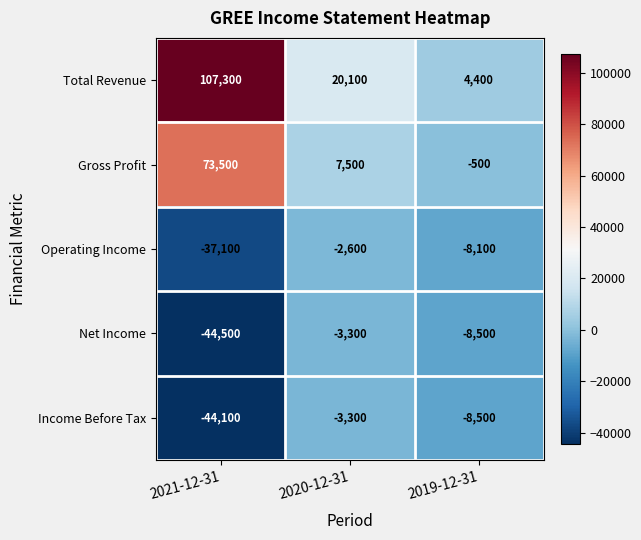

Is it true that Total Revenue equals 6510 at 2020-12-31?

False